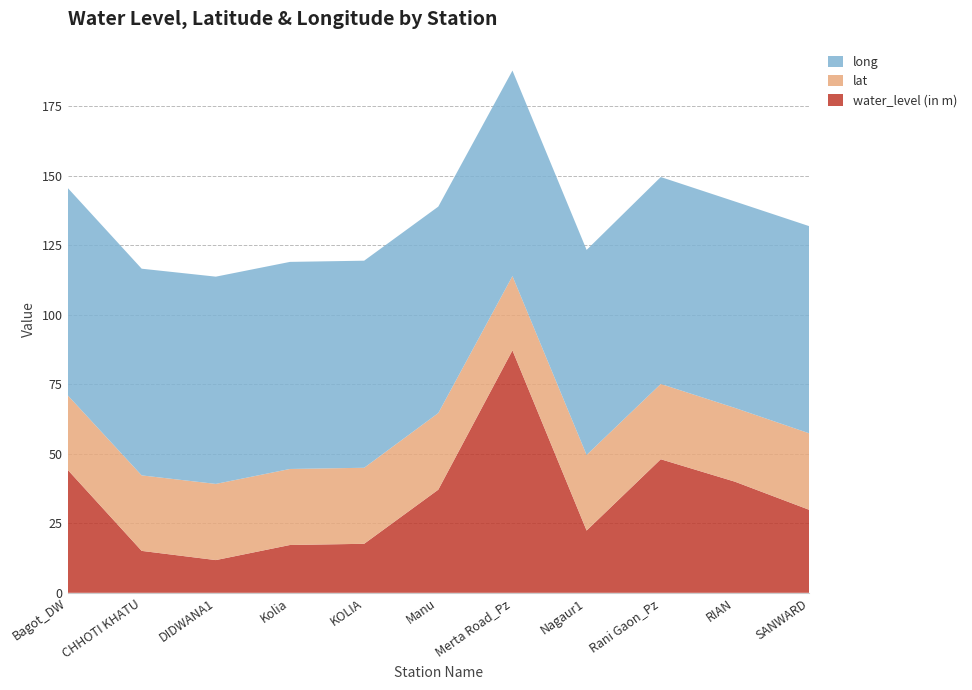

Reading left to right, extract all data points from this chart.

water_level (in m): 44.3	15.1	11.8	17.2	17.6	37.1	87.2	22.4	48.0	40.0	29.9
lat: 26.8	27.2	27.4	27.3	27.3	27.6	26.7	27.2	27.1	26.5	27.5
long: 74.6	74.3	74.5	74.5	74.5	74.3	73.9	73.8	74.4	74.2	74.5